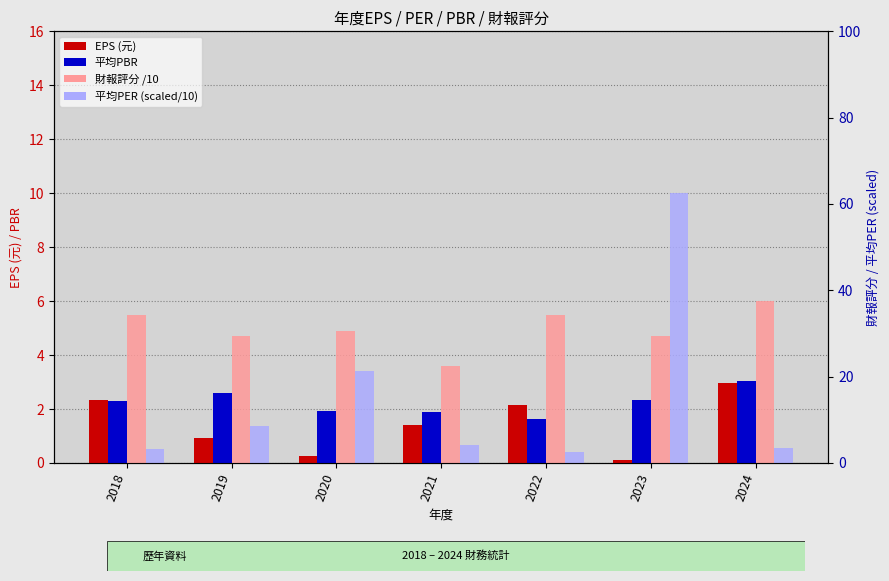

Reading left to right, list all the values displayed in this chart.

EPS (元): 2.3	0.9	0.3	1.4	2.1	0.1	3.0
平均PBR: 2.3	2.6	1.9	1.9	1.6	2.3	3.0
財報評分 /10: 5.5	4.7	4.9	3.6	5.5	4.7	6.0
平均PER (scaled/10): 0.5	1.4	3.4	0.7	0.4	10.0	0.6